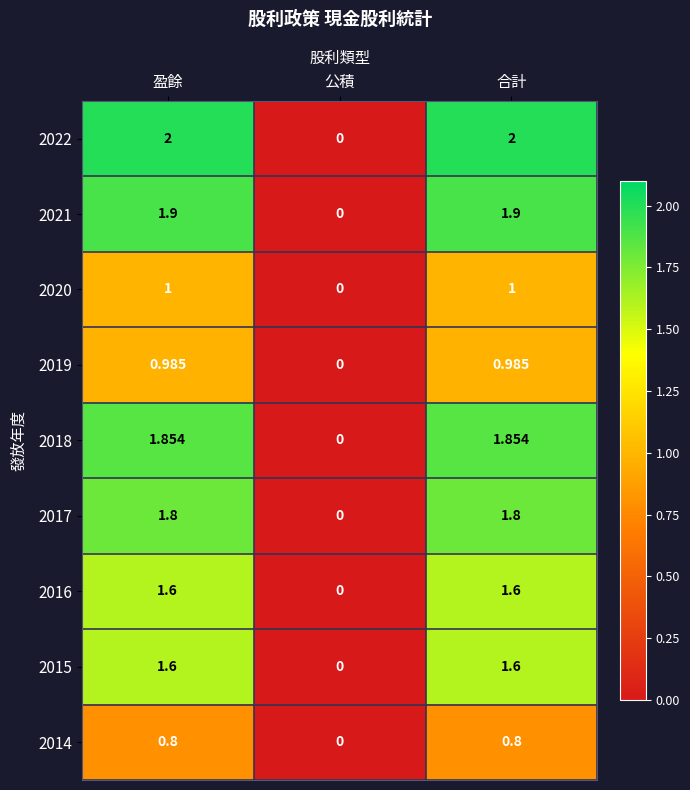

Is the value of 2017 at 合計 greater than the value of 2018 at 公積?

Yes